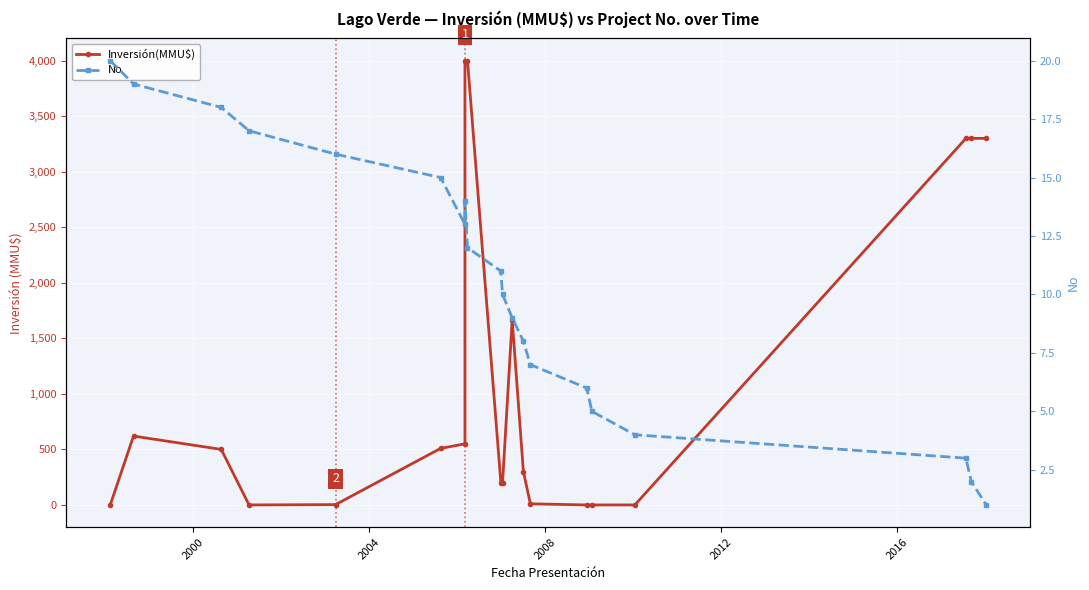

After their last crossing, which series has the higher values: Inversión(MMU$) or No?

Inversión(MMU$)